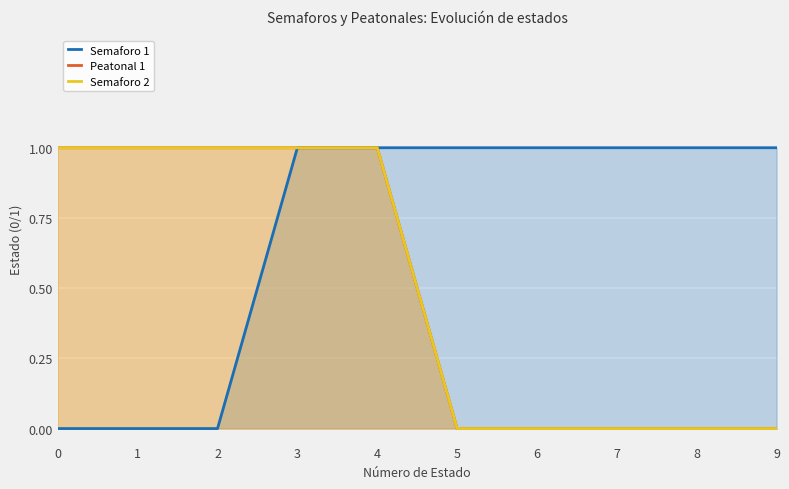

At which category is the sum across all series the highest?

3